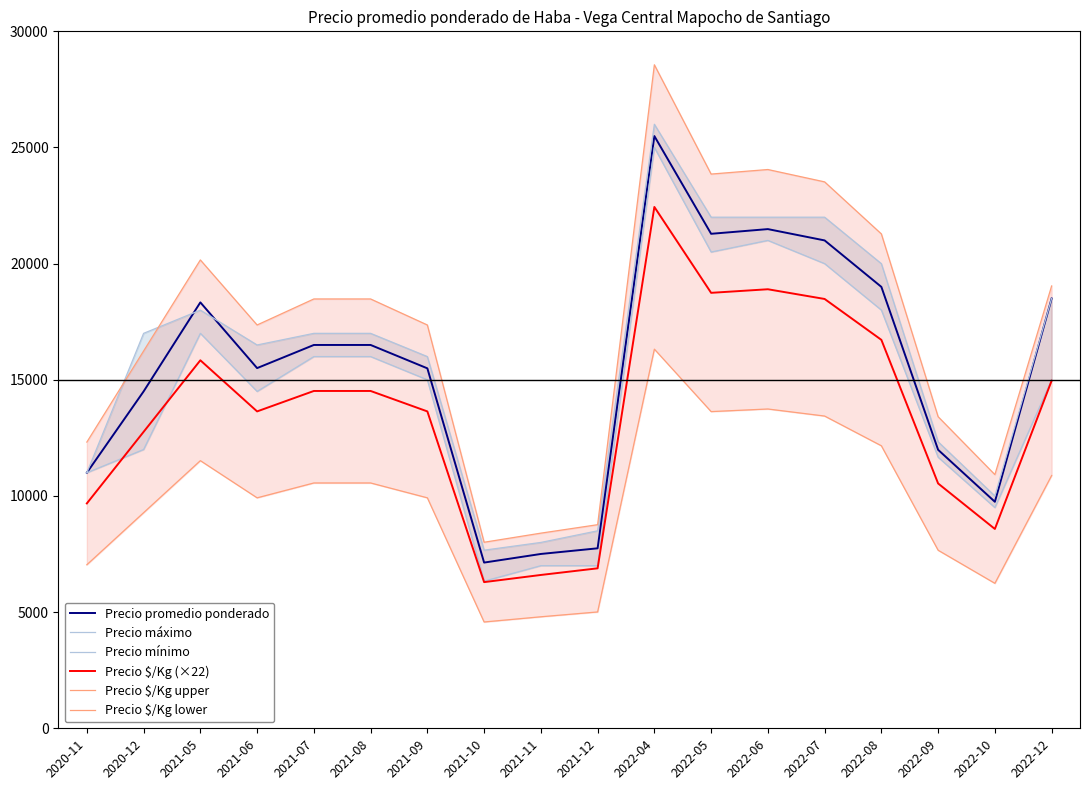

What is the label of the 10th point from the right?

2021-11